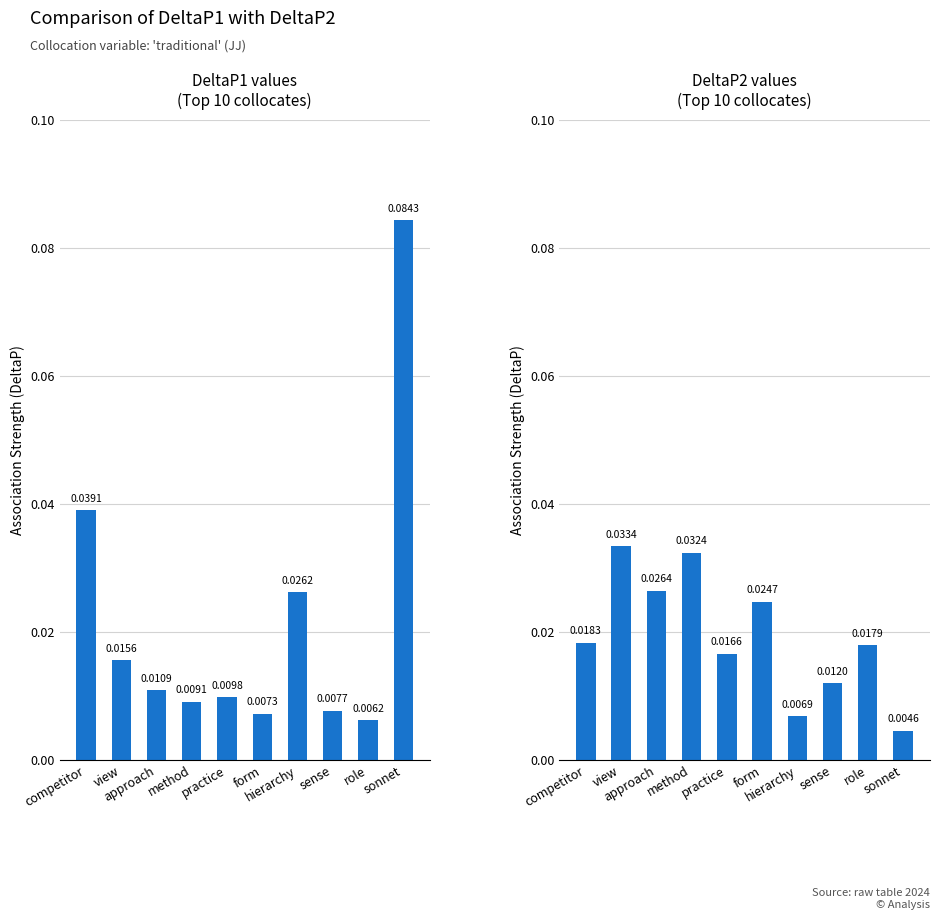

Between method and form, which is larger?

method